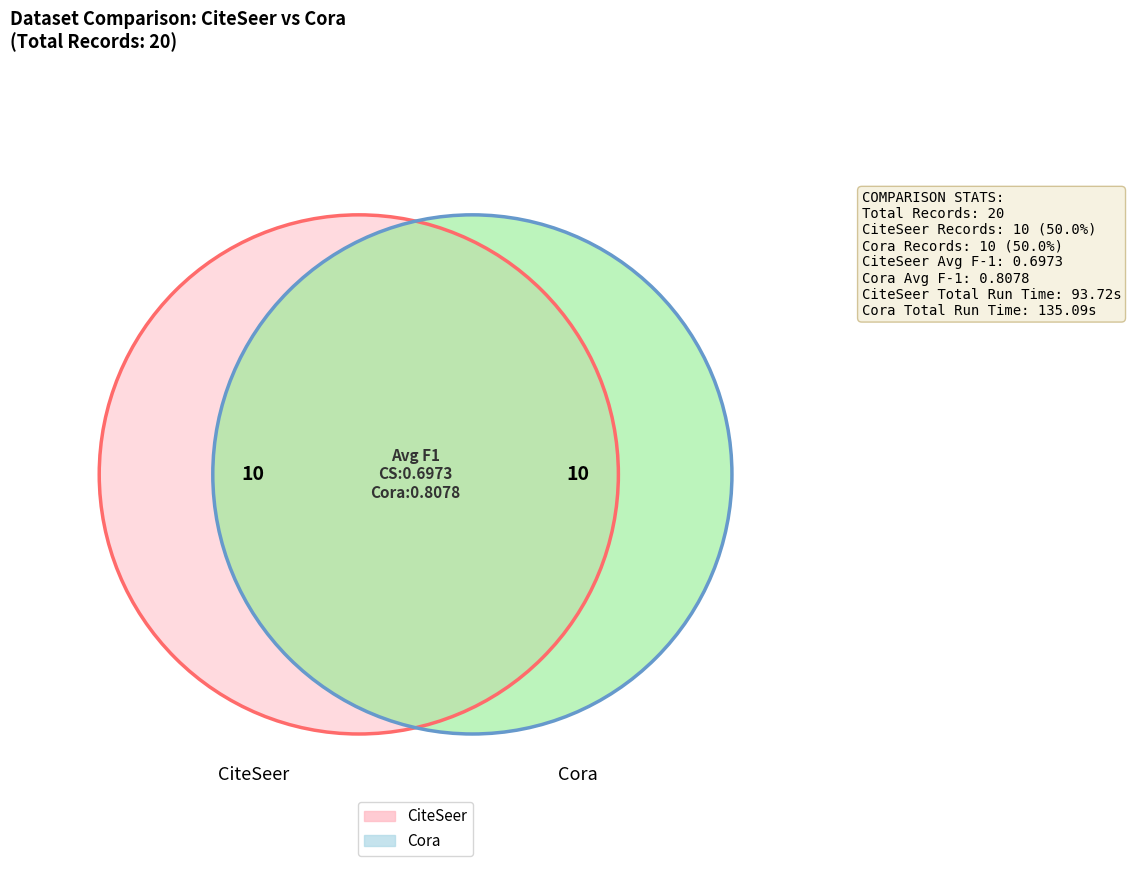

Which has a higher value, CiteSeer or CiteSeer?

CiteSeer